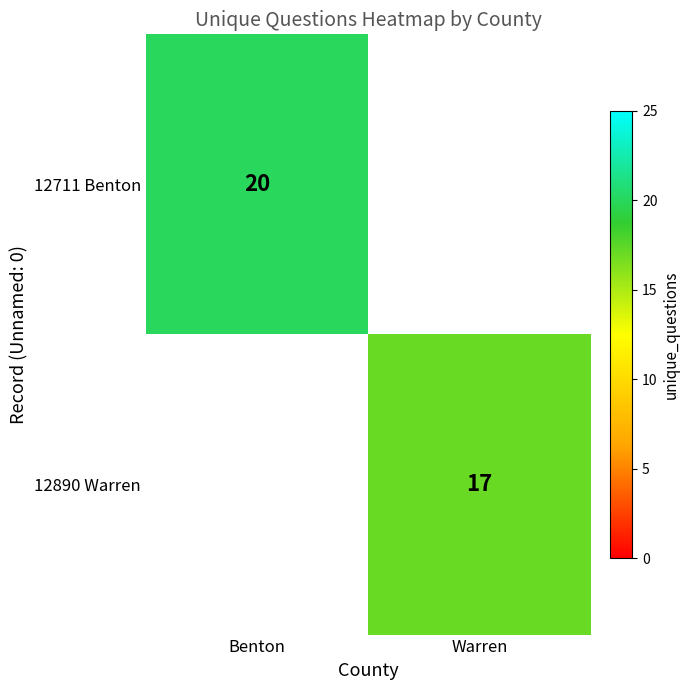

Is the value of 12890 Warren at Warren greater than the value of 12711 Benton at Benton?

No